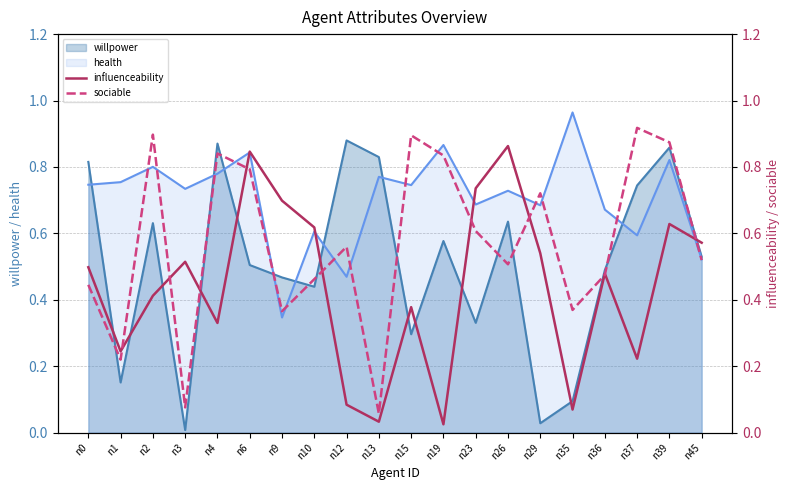

Where is the first local maximum for sociable?

n2